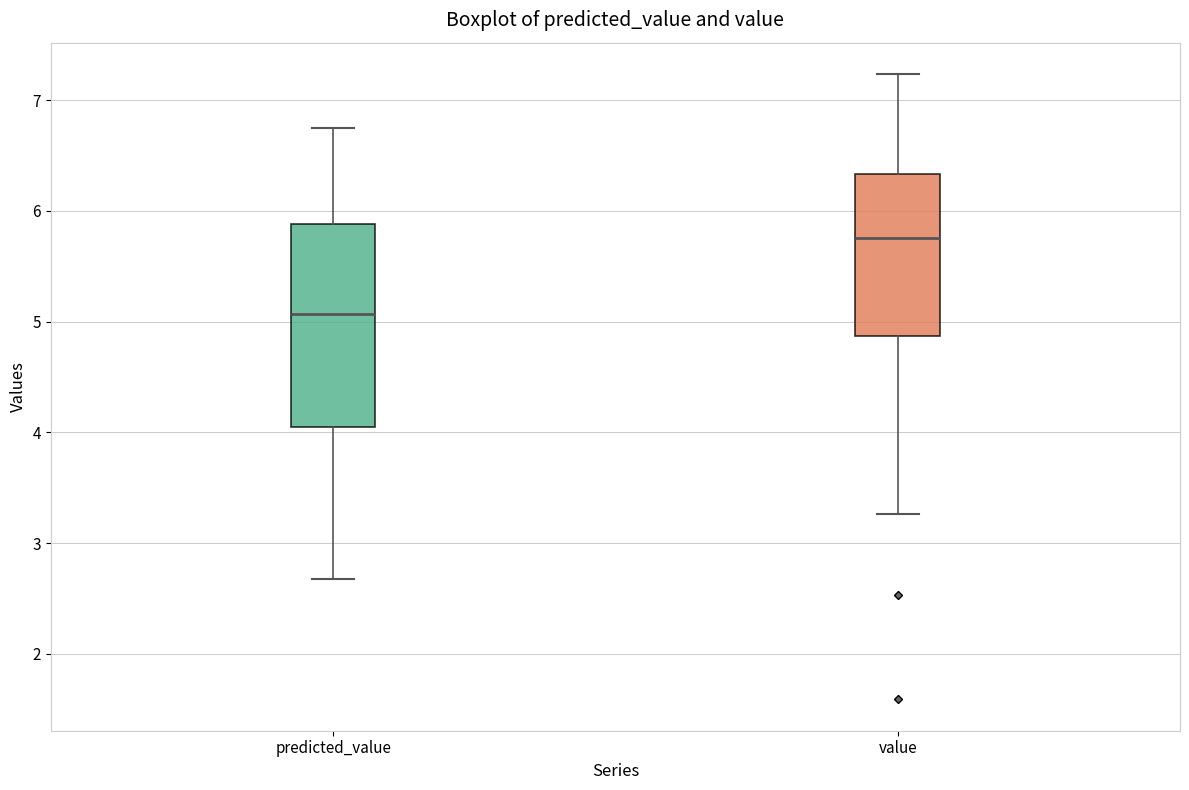

Which box is the tallest, from its lower edge to its upper edge?

predicted_value